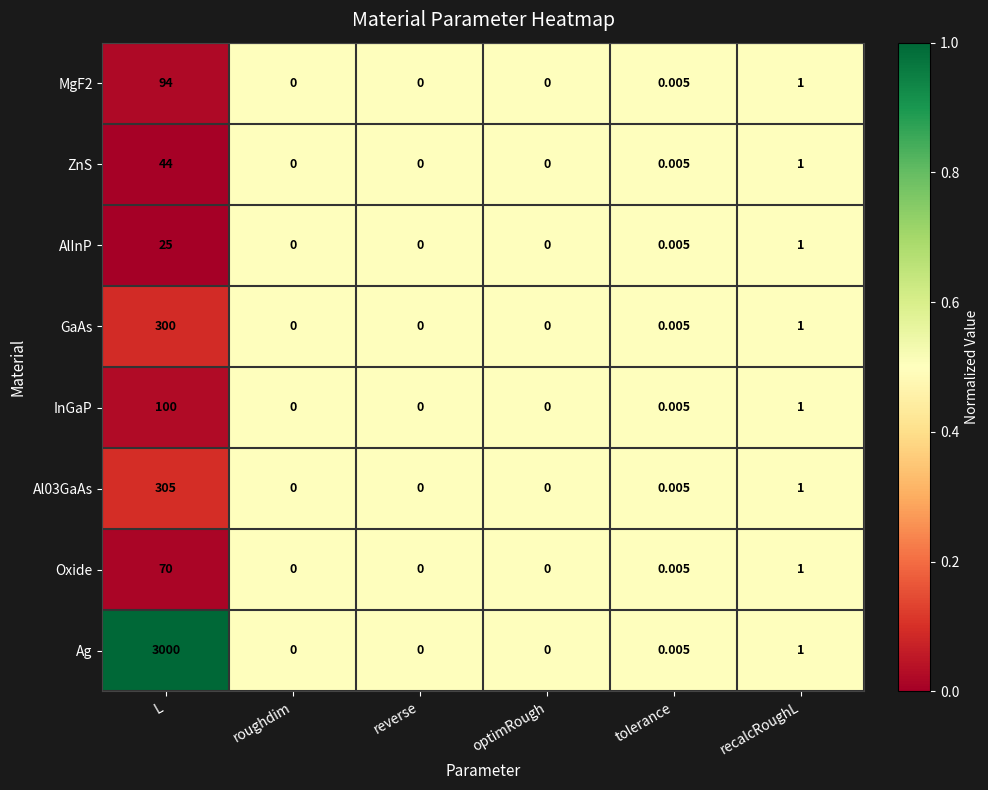

Which category has the highest value in the Oxide series?

L